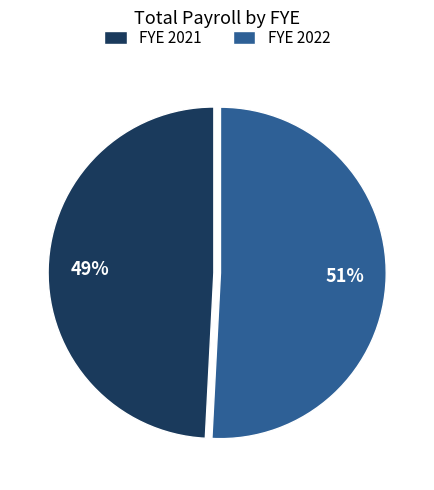

How many segments does this pie chart have?

2